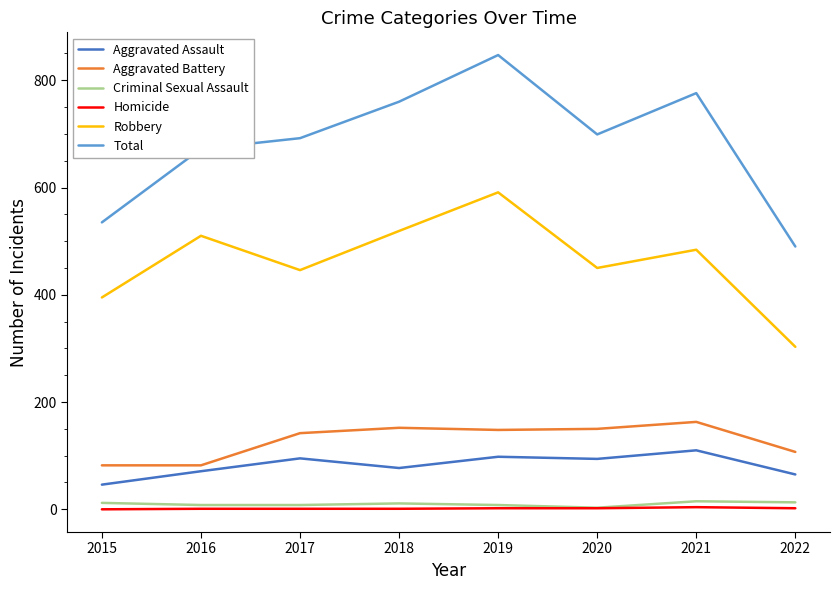

Which series has the widest spread of values?

Total